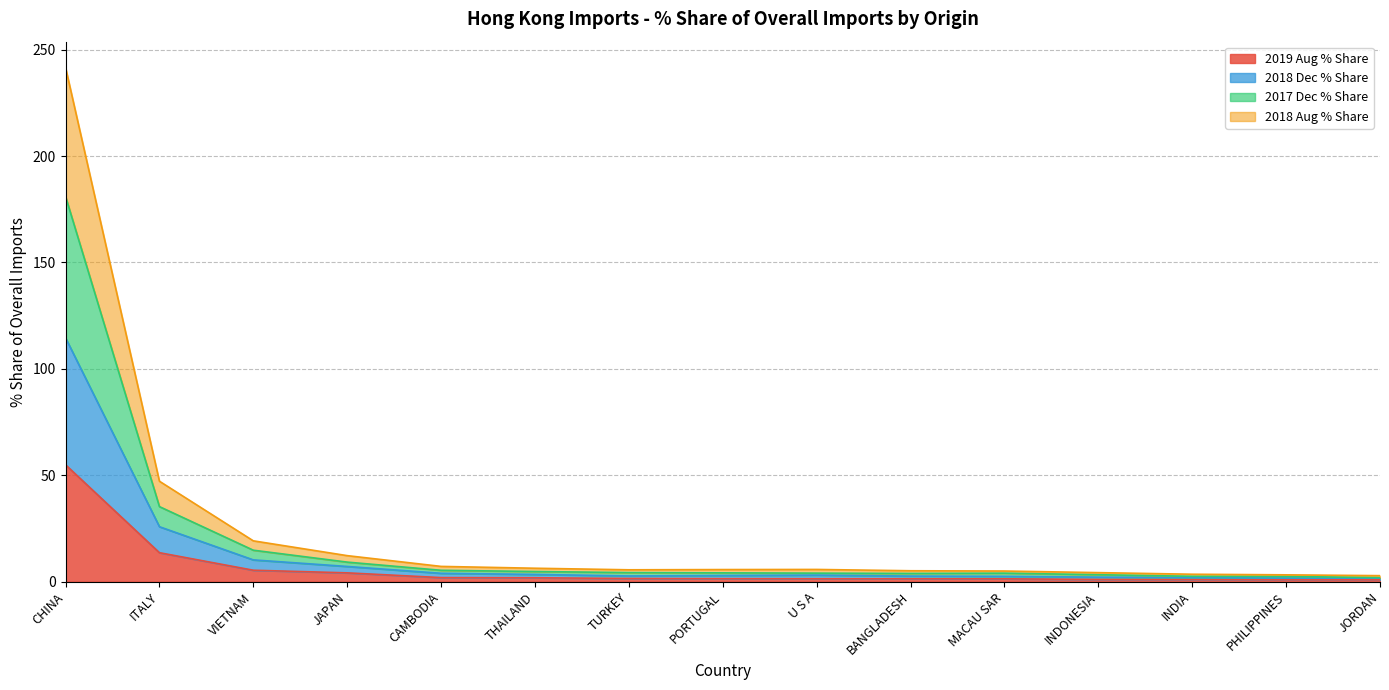

At which category is the sum across all series the highest?

CHINA